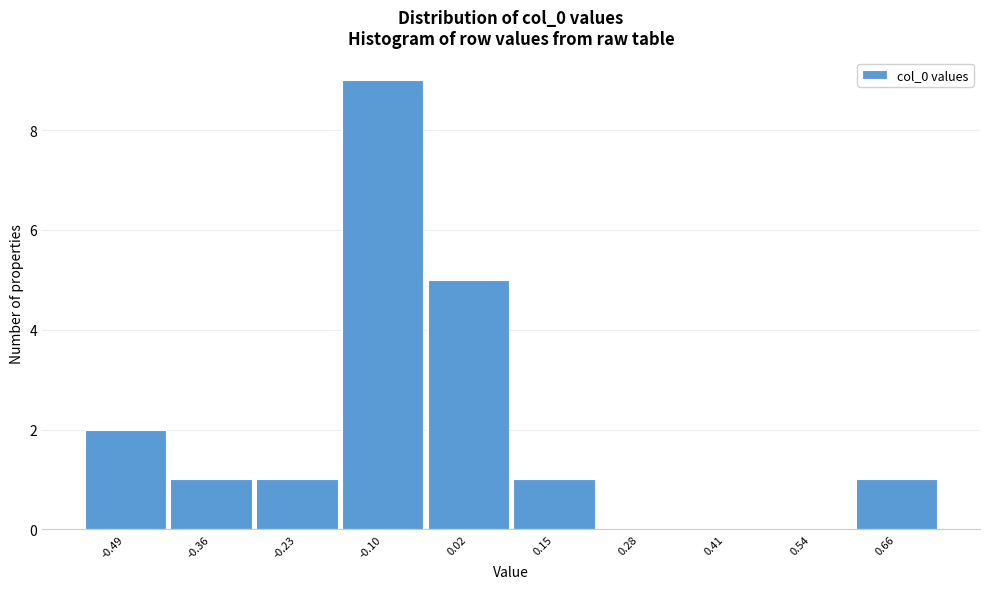

Reading right to left, extract all data points from this chart.

0.66=1	0.54=0	0.41=0	0.28=0	0.15=1	0.02=5	-0.10=9	-0.23=1	-0.36=1	-0.49=2